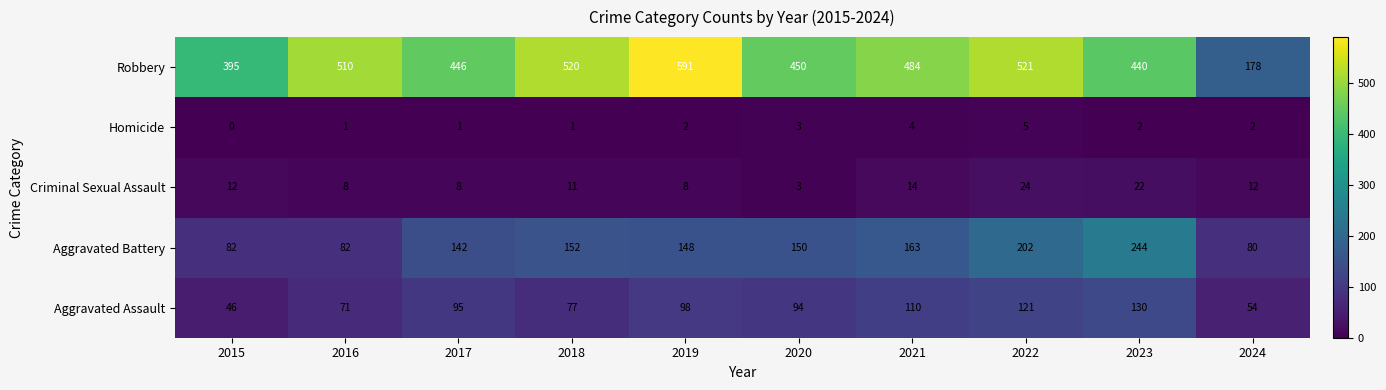

What is the difference between the second highest and minimum values in the Homicide series?

4